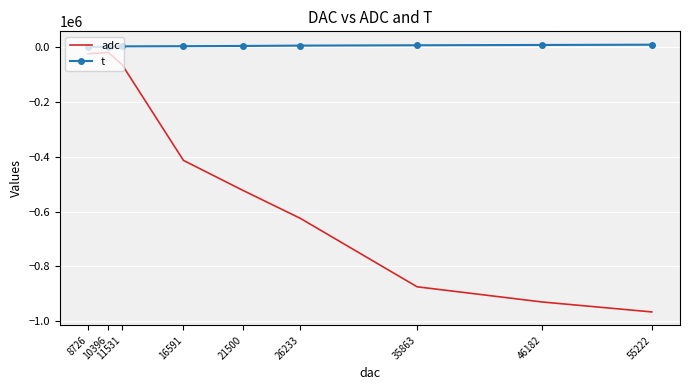

What is the maximum value for t?

9900